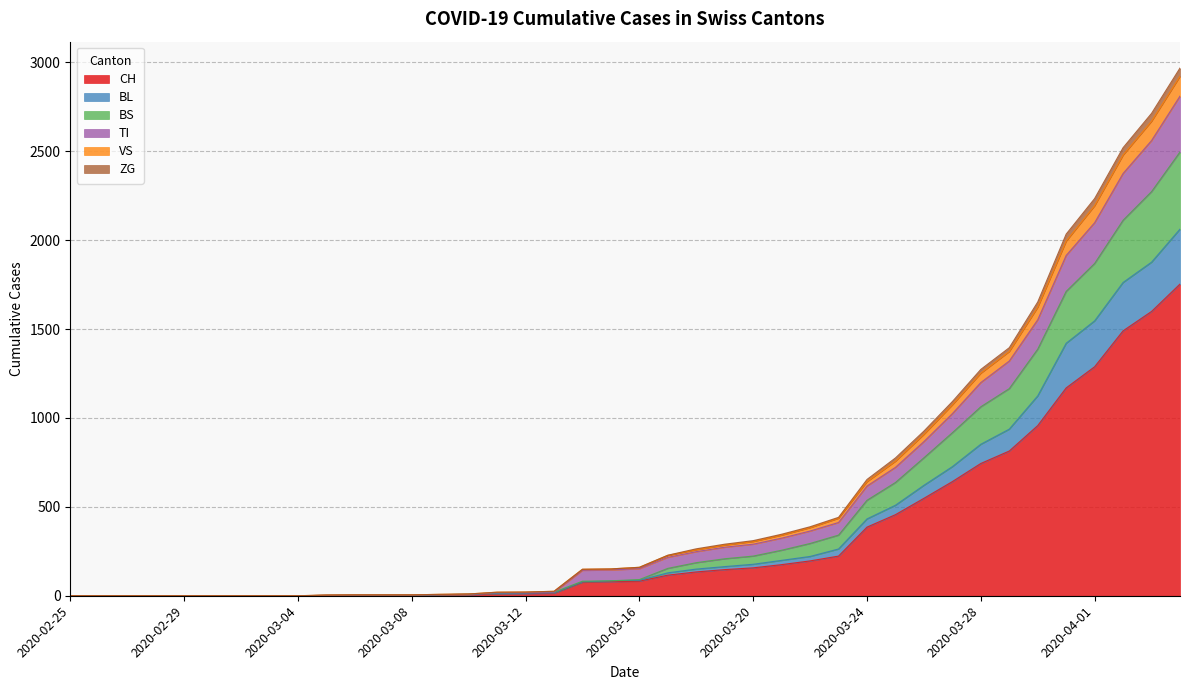

How many values in BS are above zero?

31